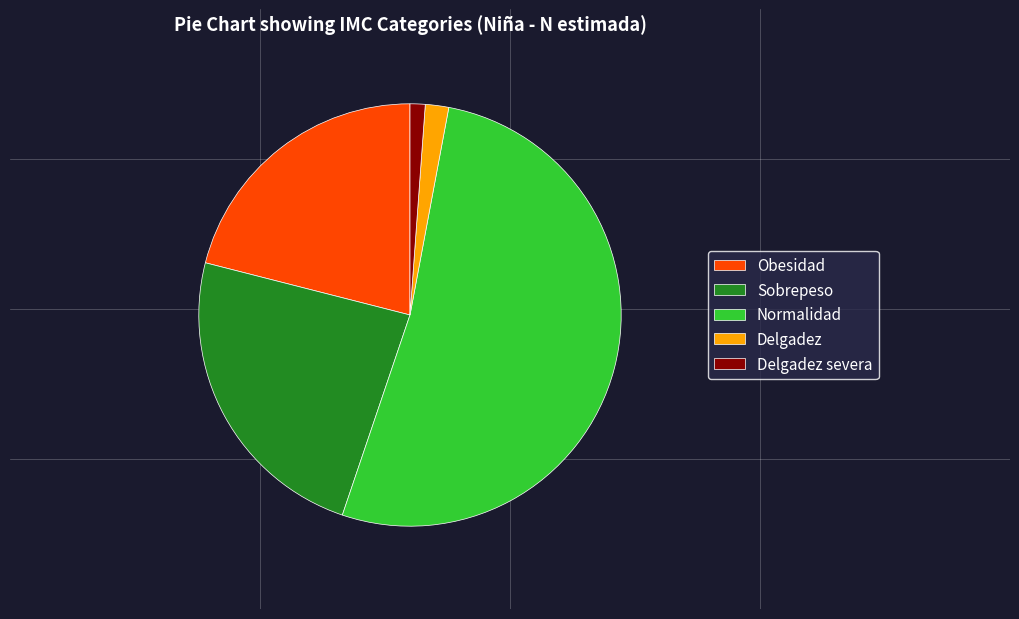

Do Obesidad and Delgadez severa together represent more than half of the pie?

No